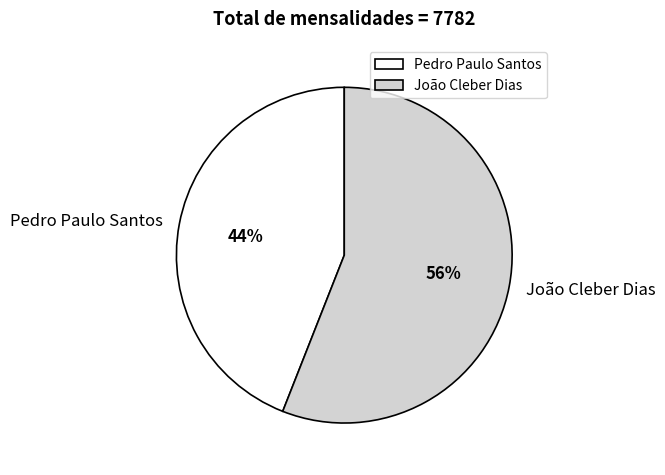

Which slice is the largest?

João Cleber Dias